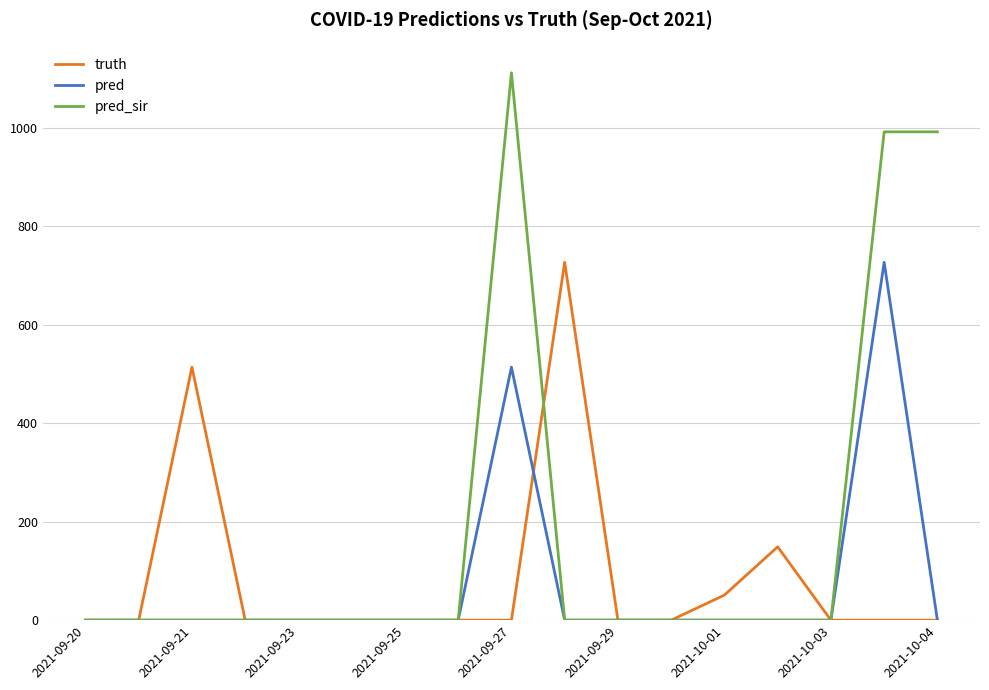

What is the maximum value for pred_sir?

1112